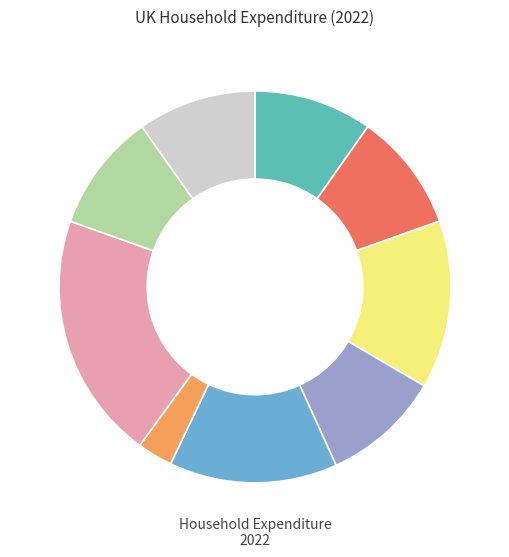

Is there any slice that represents more than half of the pie?

No